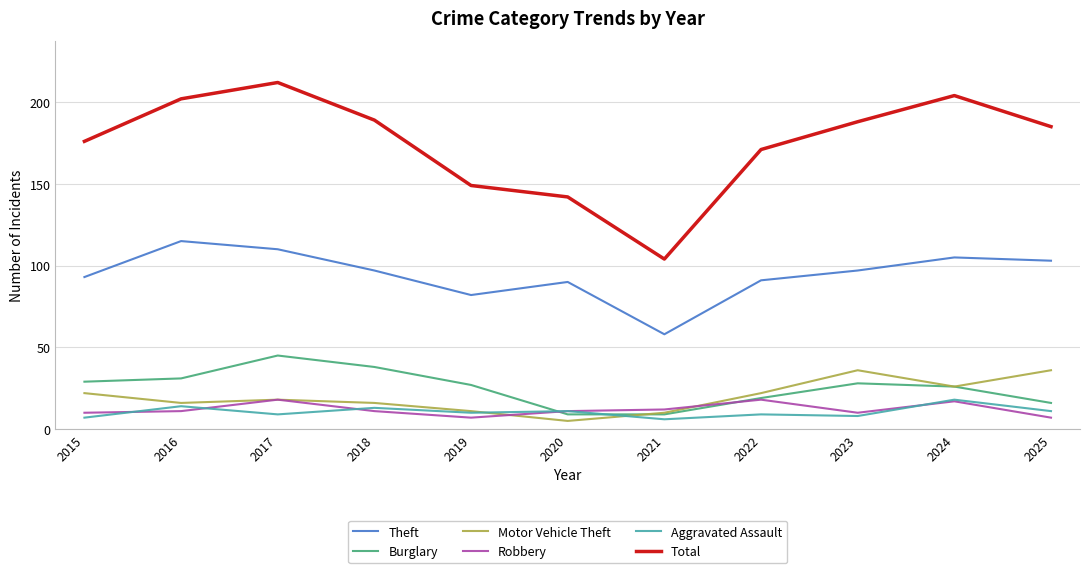

Count the number of categories in the chart.

11